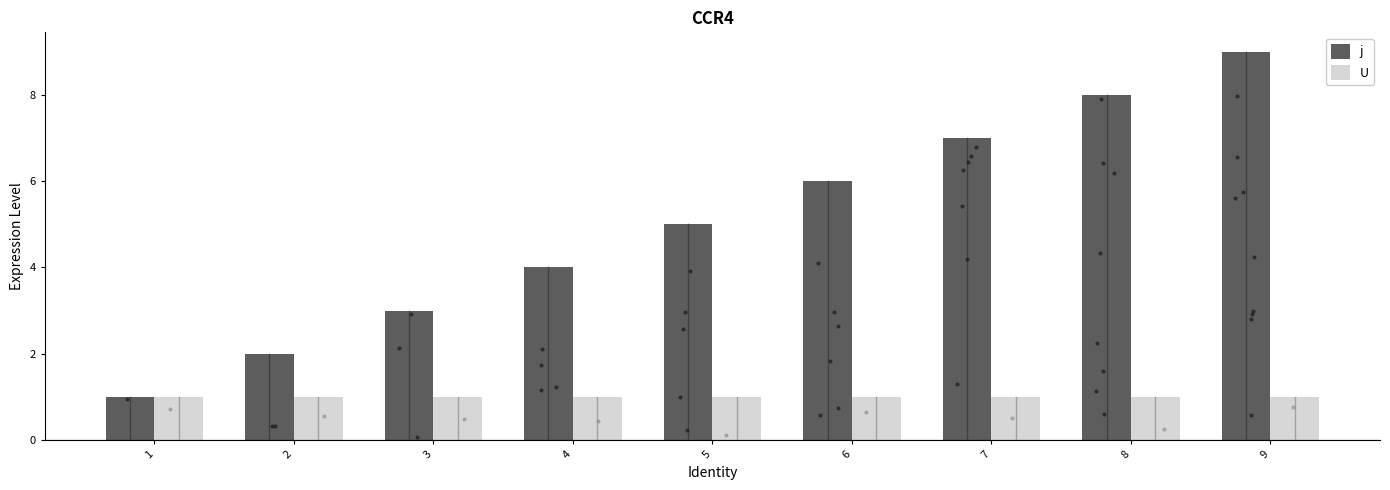

At which category is the sum across all series the highest?

9